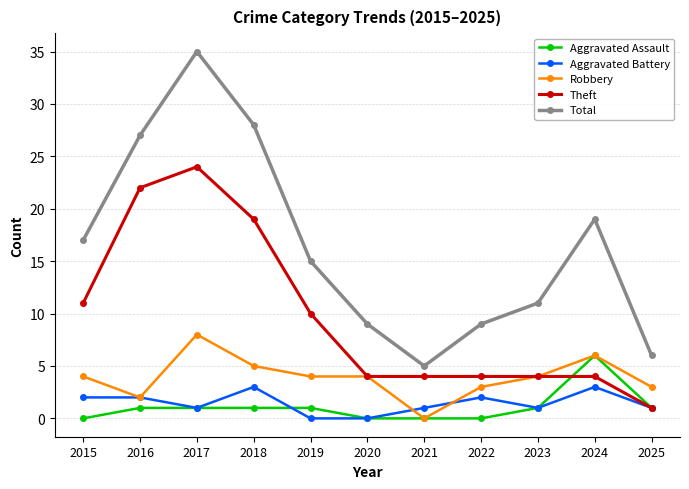

How many distinct data groups are displayed?

5